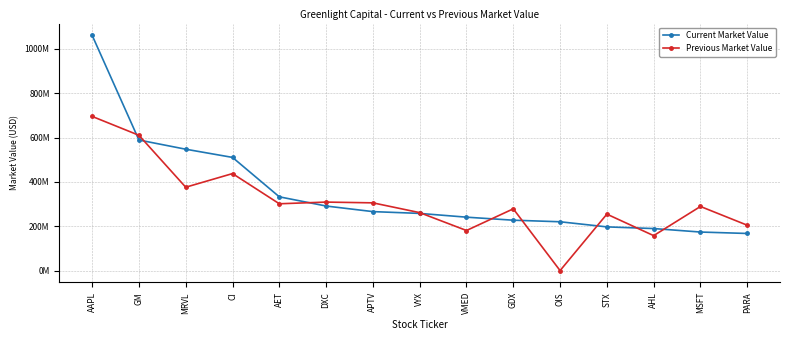

How many values in the Current Market Value series are below 257956000?

7